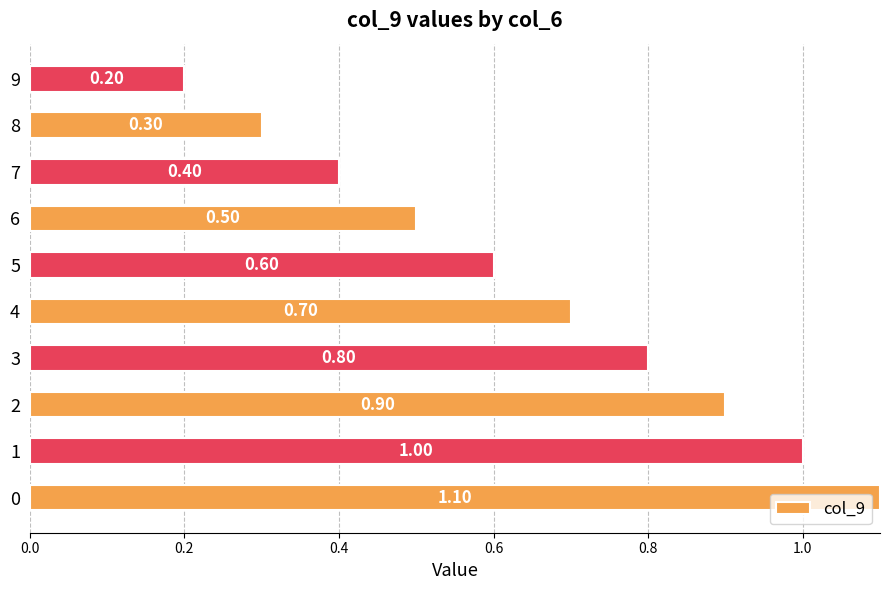

How many series are shown in this chart?

1